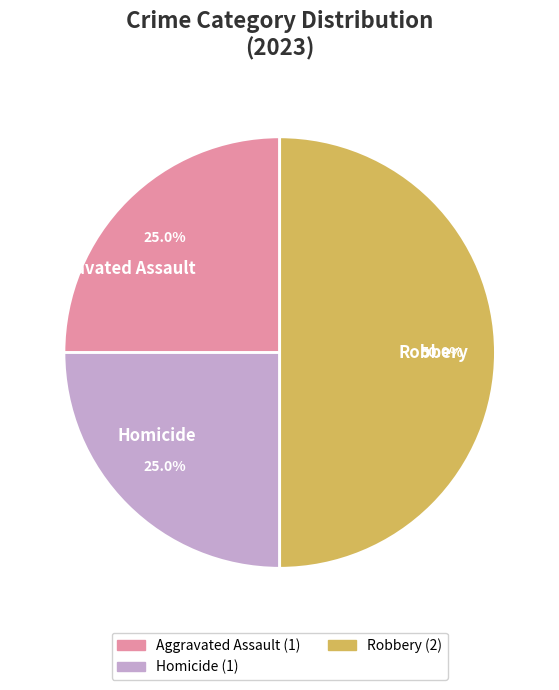

Is Aggravated Assault the majority of the pie?

No